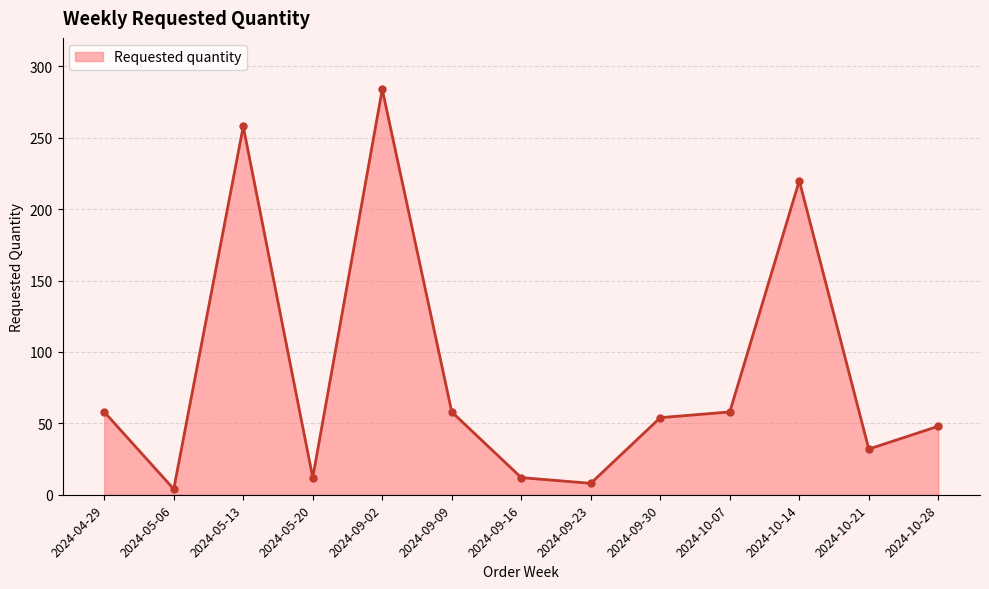

At which category does the chart reach its minimum across all series?

2024-05-06